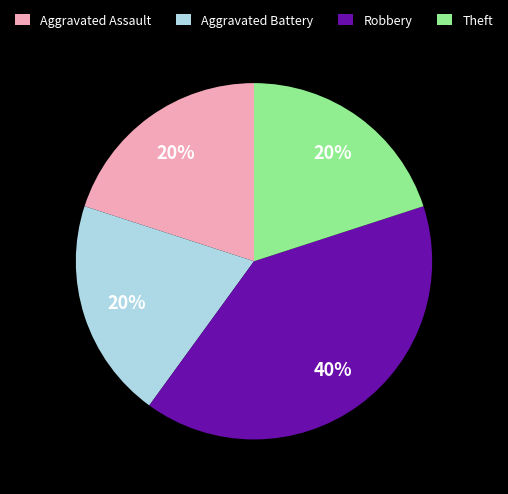

What is the largest slice in the pie chart?

Robbery